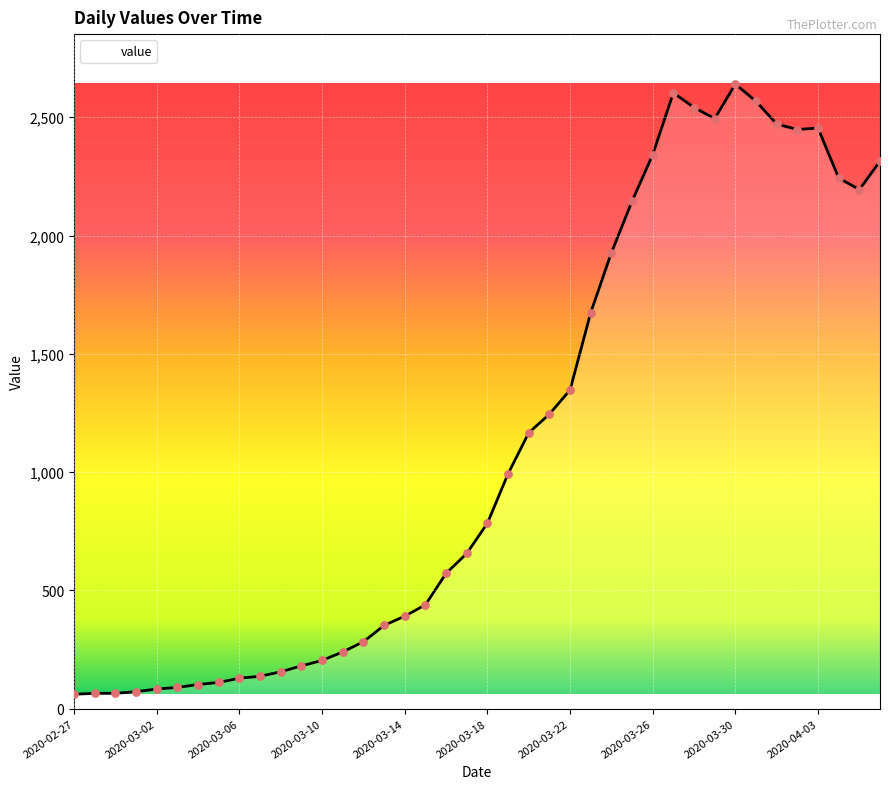

What is the smallest value displayed?

61